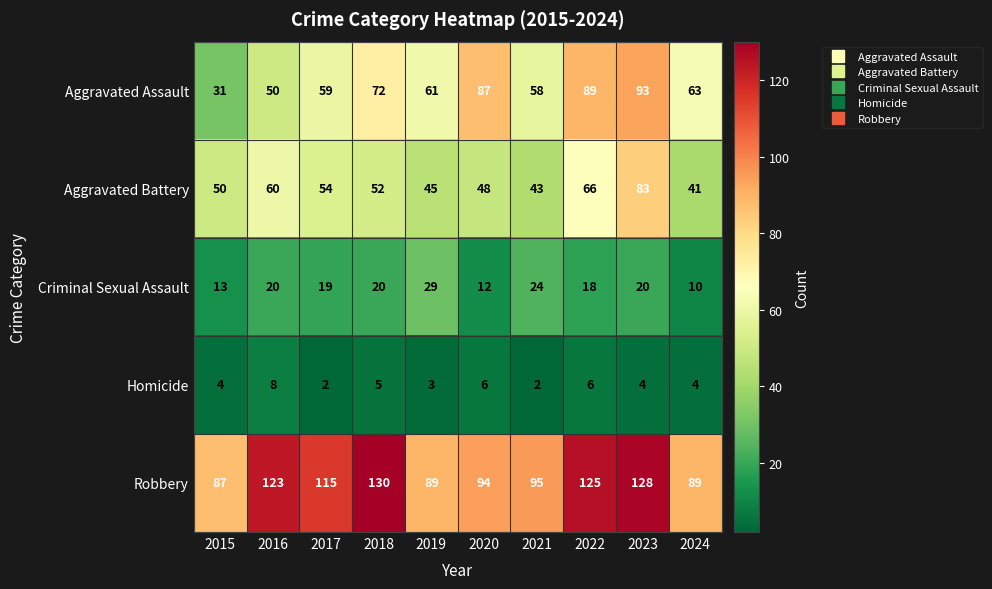

At which label is Aggravated Assault closest to 62?

2019